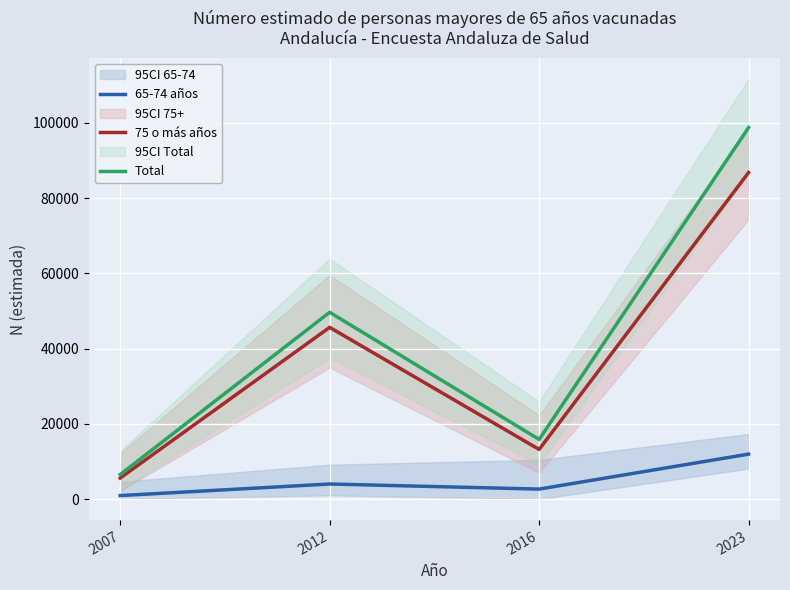

Between 2012 and 2023, which series saw the biggest shift?

Total